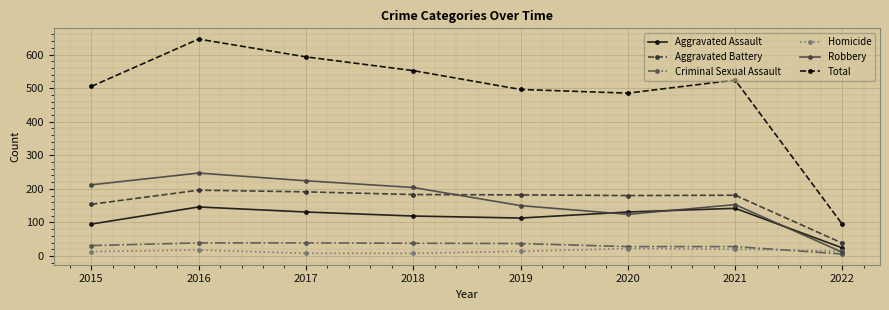

Is this an area chart (filled region under the line)?

No